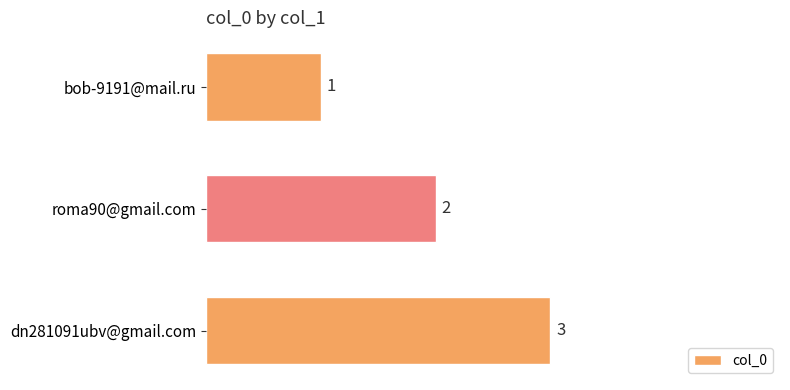

Which has a higher value, bob-9191@mail.ru or dn281091ubv@gmail.com?

dn281091ubv@gmail.com